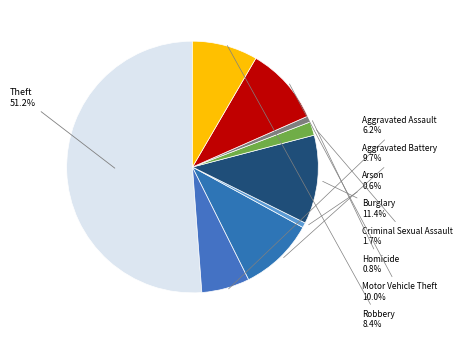

Is Arson the majority of the pie?

No